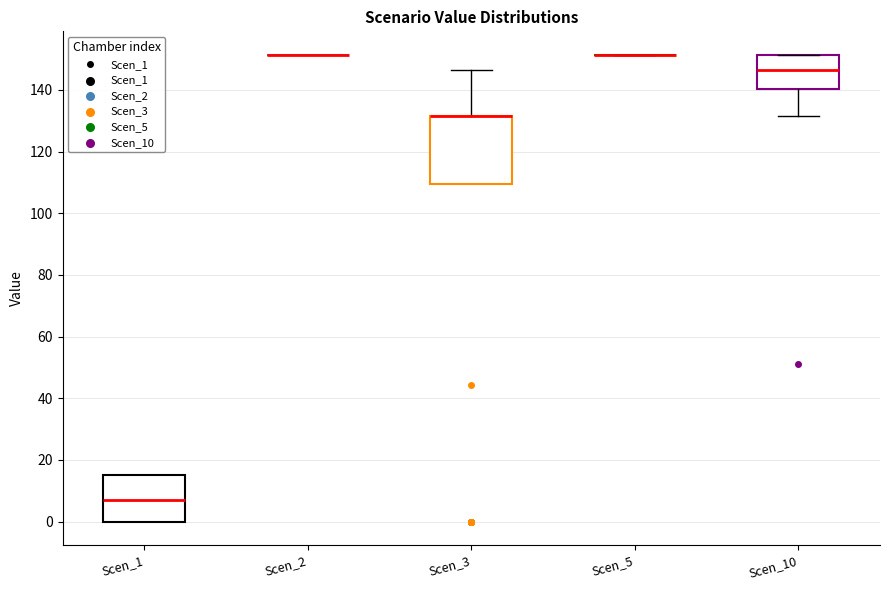

Reading left to right, read every box against the y-axis: the position of its median line, the range the box covers, and the ends of its whiskers. The values are not printed on the chart, so give them approximately, as read against the axis.

Scen_1: median 8, box 0 to 16, whiskers 0 to 16
Scen_2: box collapsed to a line at 152, whiskers 152 to 152
Scen_3: median 132 (drawn on the box's upper edge), box 110 to 132, whiskers 110 to 146
Scen_5: box collapsed to a line at 152, whiskers 152 to 152
Scen_10: median 146, box 140 to 152, whiskers 132 to 152